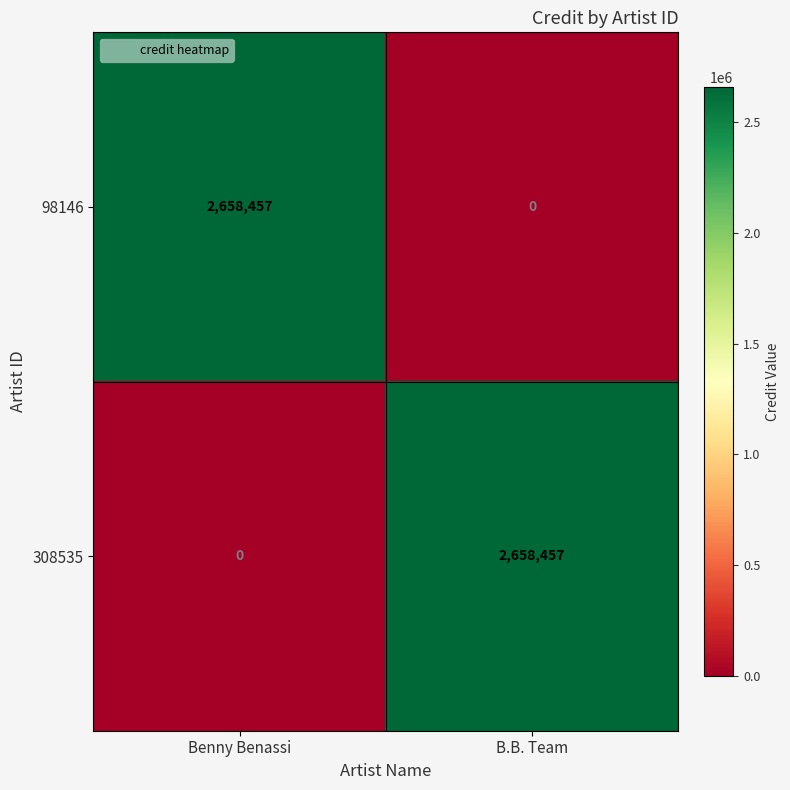

Rank the series at B.B. Team from lowest to highest value.

98146, 308535